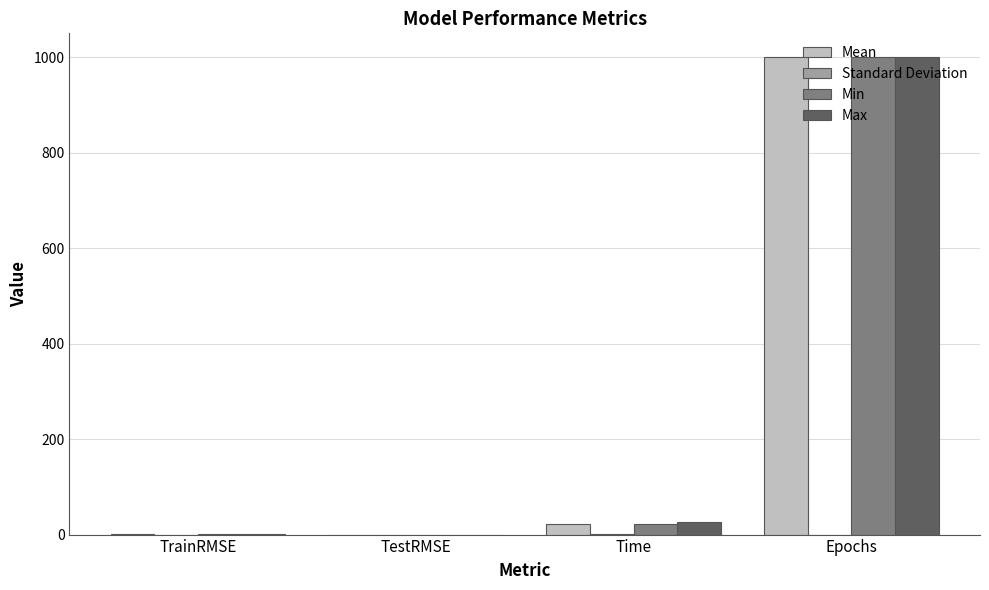

What is the greatest value displayed?

1000.0